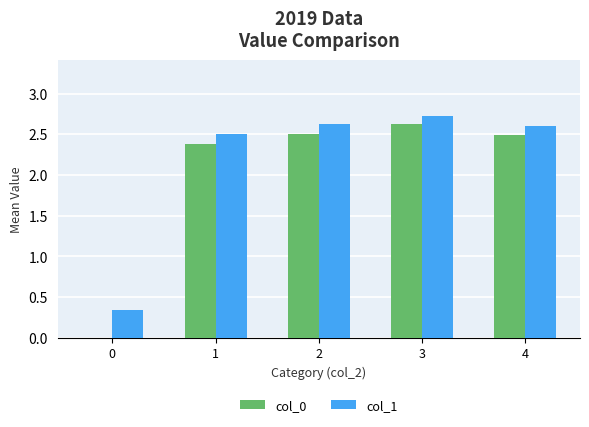

How many col_1 values are between 2 and 3?

4